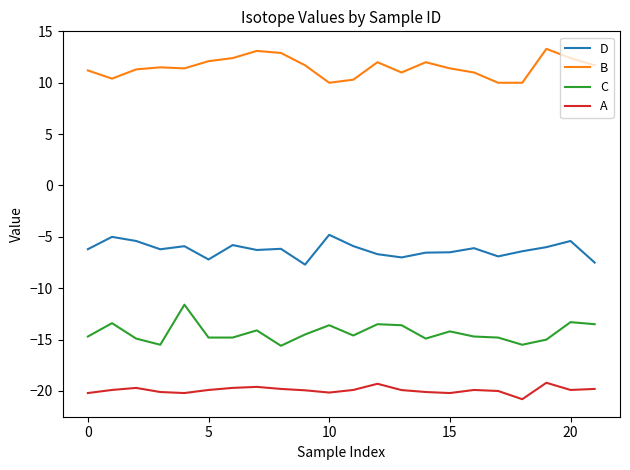

Which series has the largest total across all categories?

B